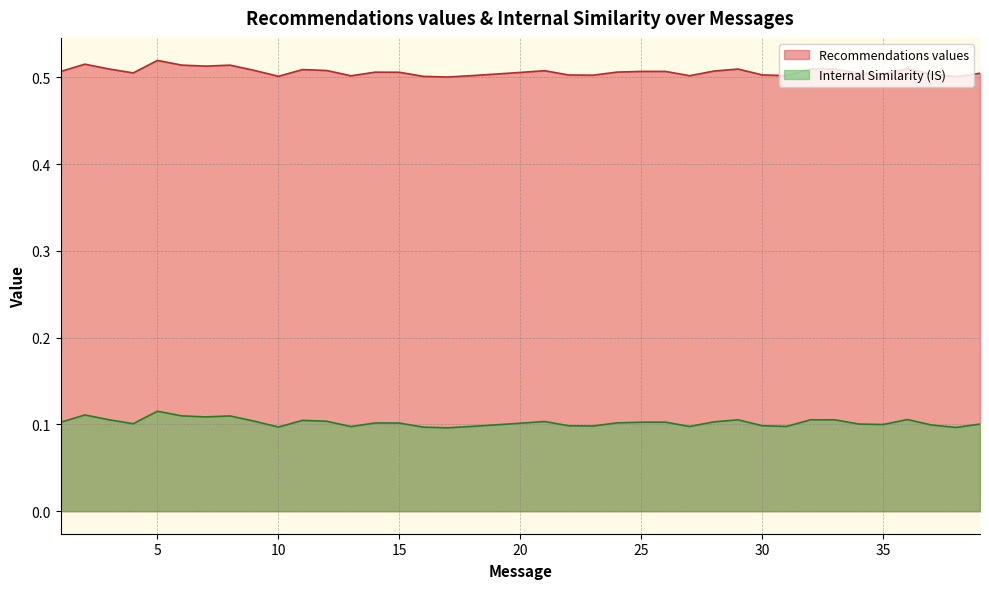

Reading right to left, list all the values displayed in this chart.

Recommendations values: 39=0.5	38=0.5	37=0.5	36=0.5	35=0.5	34=0.5	33=0.5	32=0.5	31=0.5	30=0.5	29=0.5	28=0.5	27=0.5	26=0.5	25=0.5	24=0.5	23=0.5	22=0.5	21=0.5	20=0.5	19=0.5	18=0.5	17=0.5	16=0.5	15=0.5	14=0.5	13=0.5	12=0.5	11=0.5	10=0.5	9=0.5	8=0.5	7=0.5	6=0.5	5=0.5	4=0.5	3=0.5	2=0.5	1=0.5
Internal Similarity (IS): 39=0.1	38=0.1	37=0.1	36=0.1	35=0.1	34=0.1	33=0.1	32=0.1	31=0.1	30=0.1	29=0.1	28=0.1	27=0.1	26=0.1	25=0.1	24=0.1	23=0.1	22=0.1	21=0.1	20=0.1	19=0.1	18=0.1	17=0.1	16=0.1	15=0.1	14=0.1	13=0.1	12=0.1	11=0.1	10=0.1	9=0.1	8=0.1	7=0.1	6=0.1	5=0.1	4=0.1	3=0.1	2=0.1	1=0.1